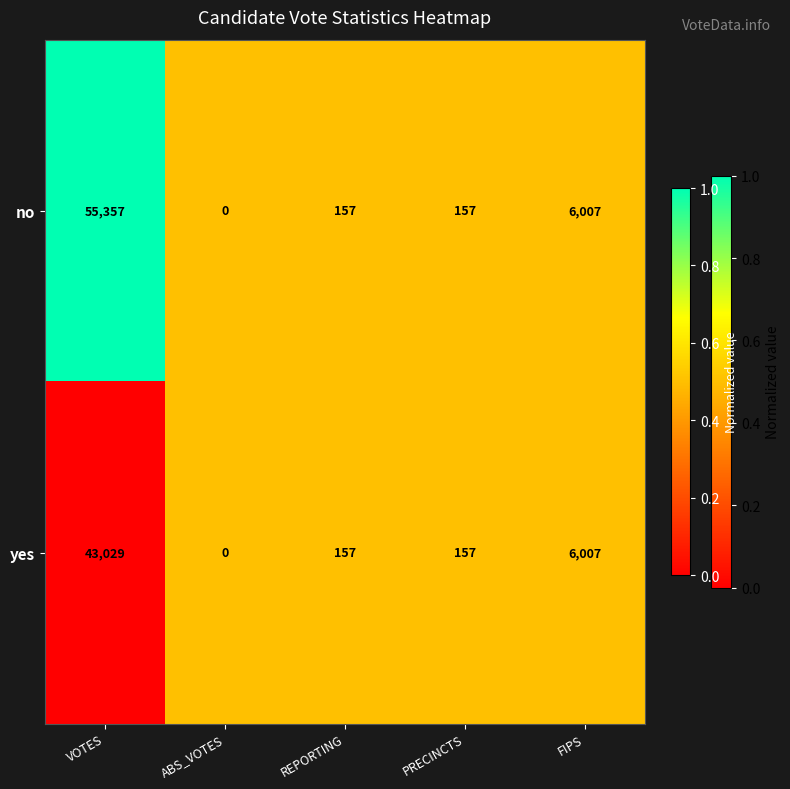

List the series in order of their overall mean, lowest first.

yes, no